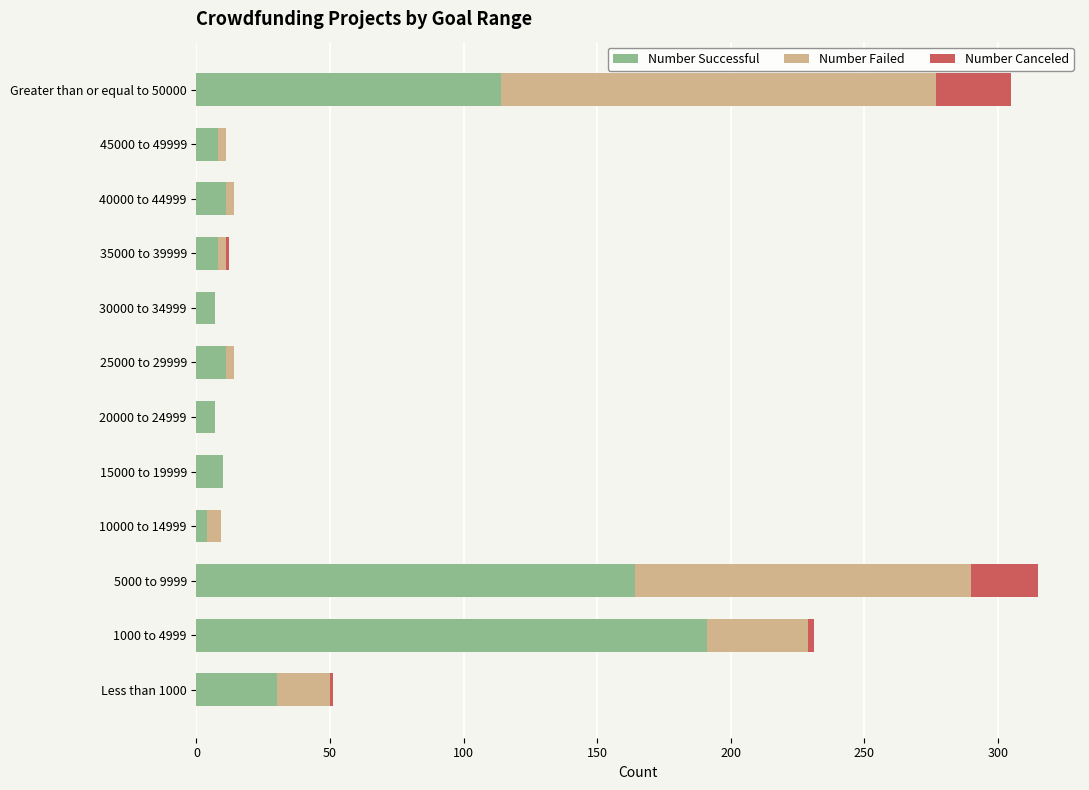

At which label is Number Successful closest to 97?

Greater than or equal to 50000